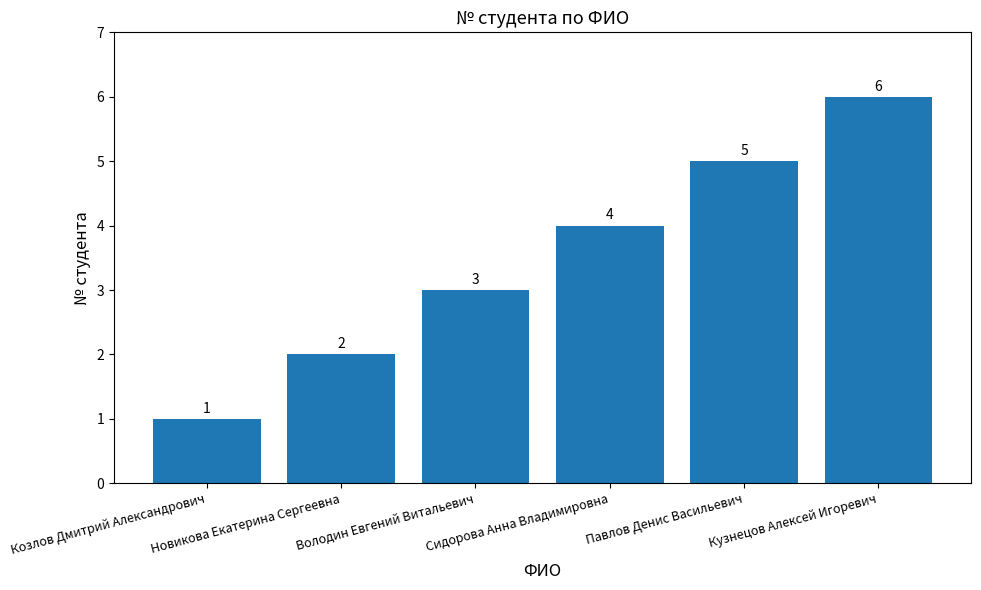

At which category does the chart reach its peak across all series?

Кузнецов Алексей Игоревич